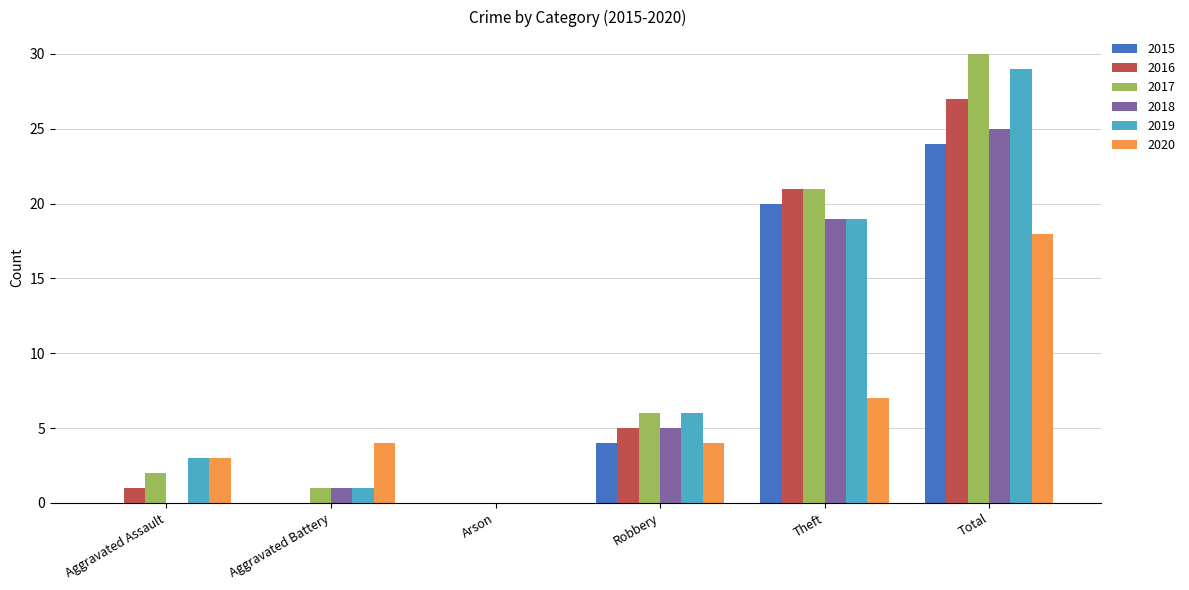

How many 2015 values are between 0 and 20?

5